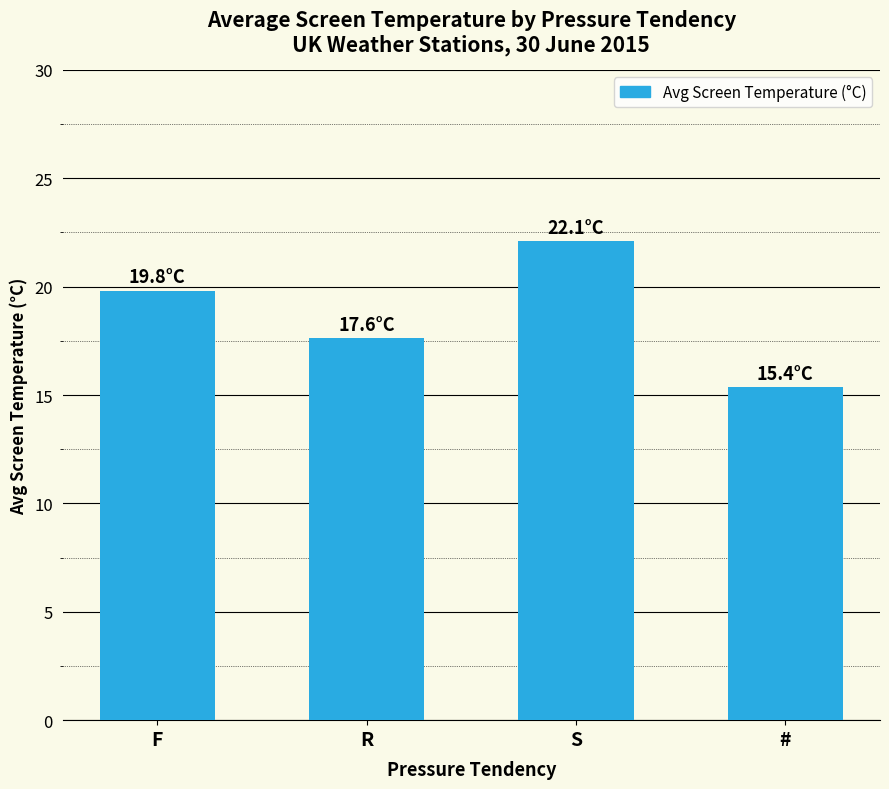

The value at S is 36.6. True or false?

False